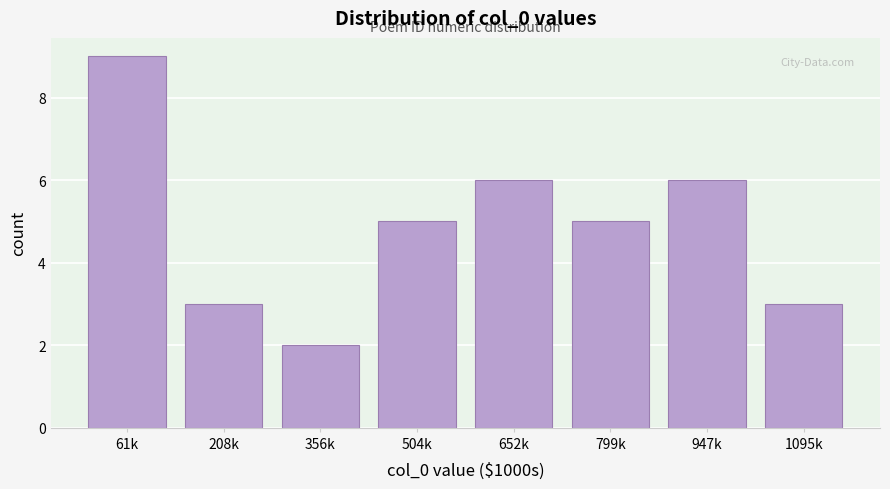

Reading left to right, extract all data points from this chart.

9	3	2	5	6	5	6	3